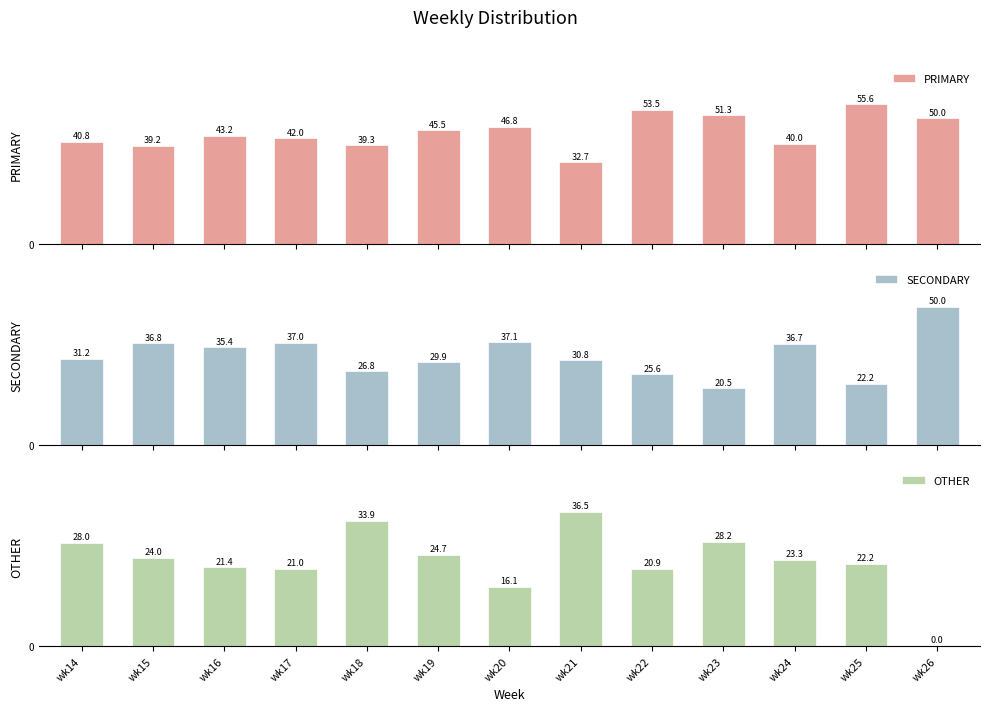

True or false: PRIMARY has a value of 32.2 at wk23.

False